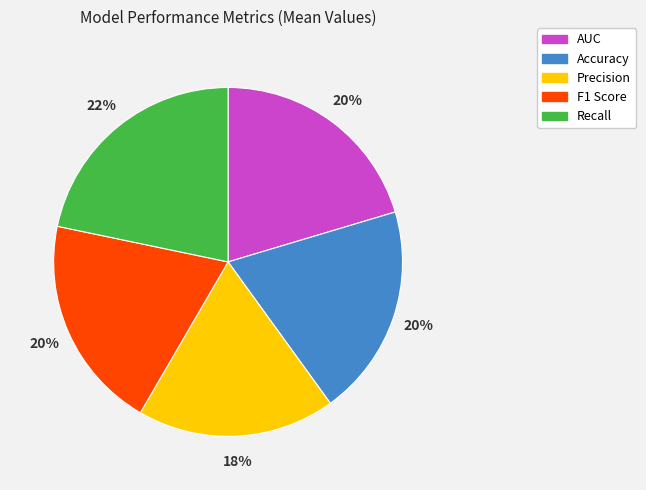

Is it true that Accuracy is 20% of the pie?

True